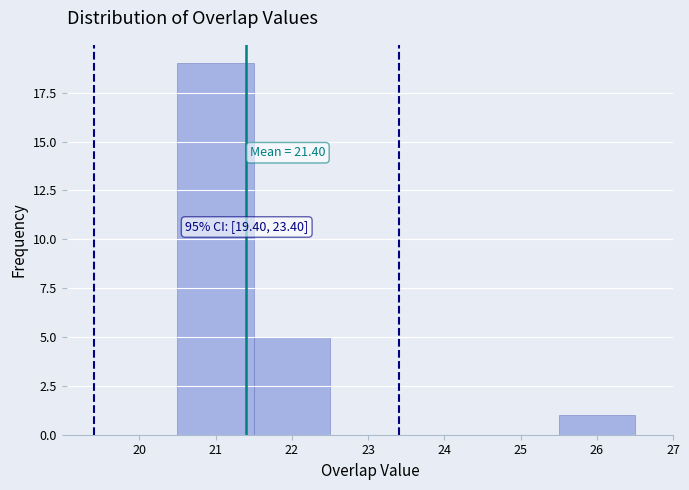

Which range on the x-axis has the tallest bar?

20.5 to 21.5